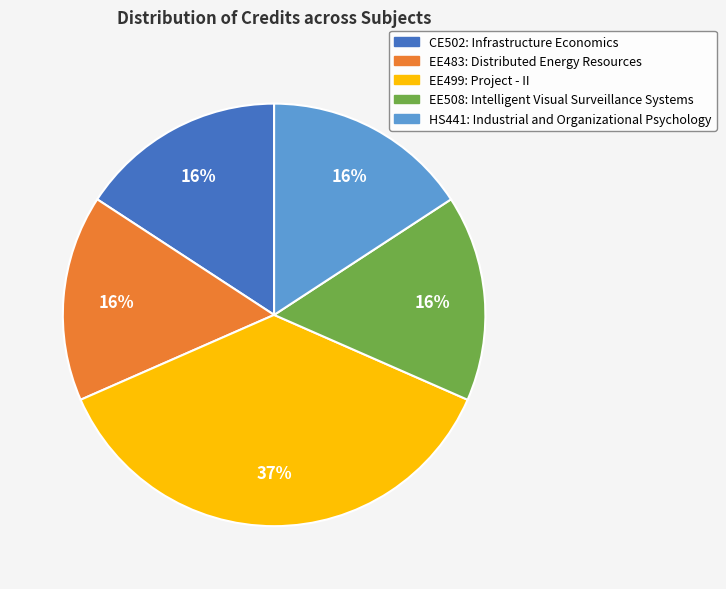

Does any single category account for the majority?

No